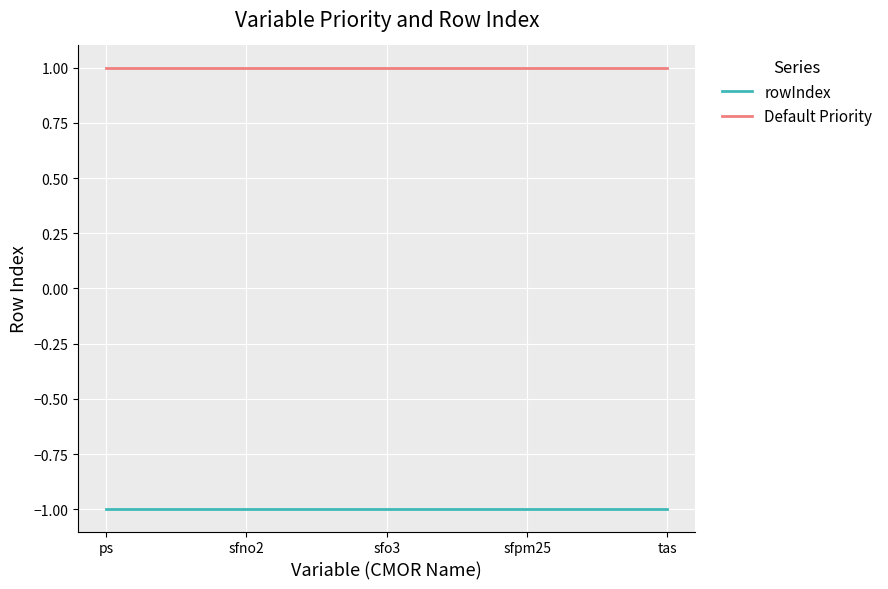

True or false: rowIndex and Default Priority cross at least once.

False